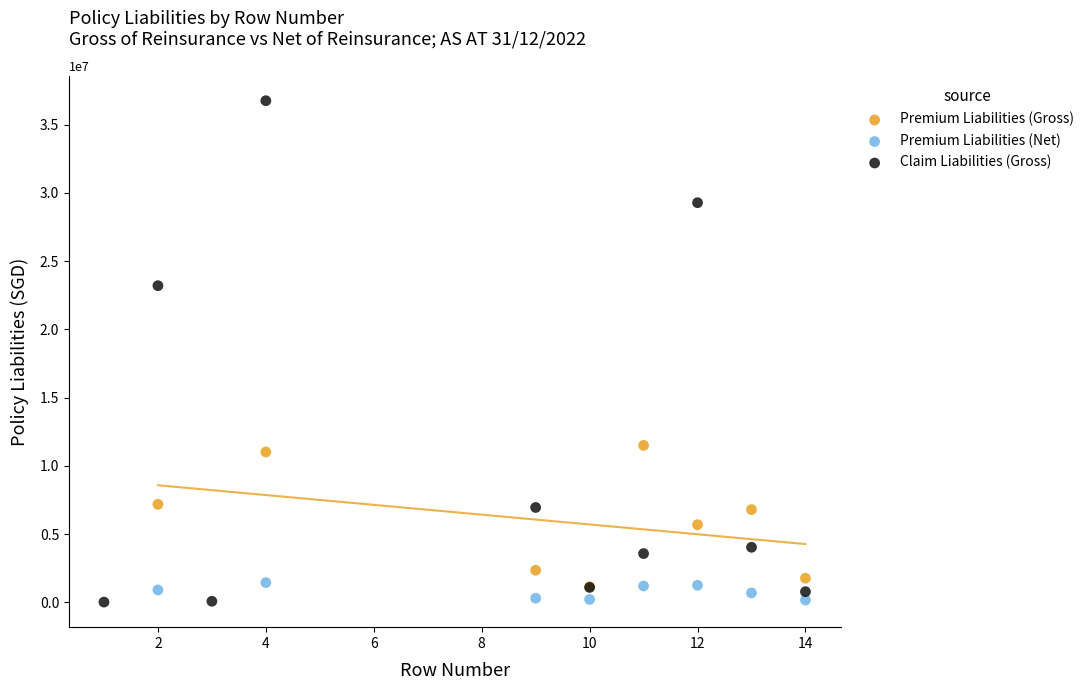

Which series has the largest Y range (max minus min)?

Claim Liabilities (Gross)